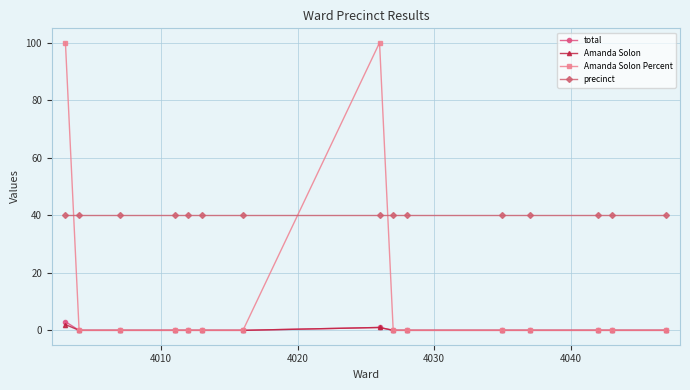

At how many categories does at least one series exceed 34?

15